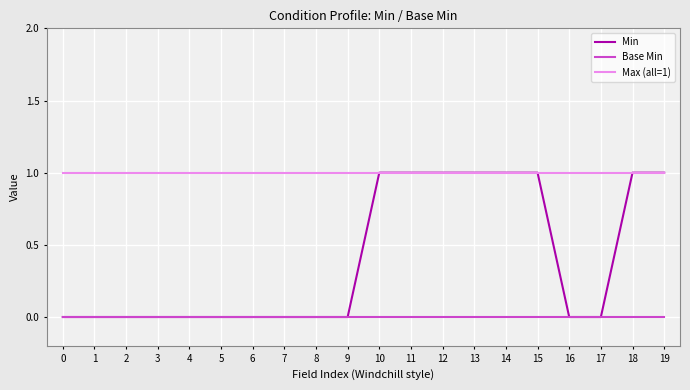

Which series changed the most between 9 and 12?

Min